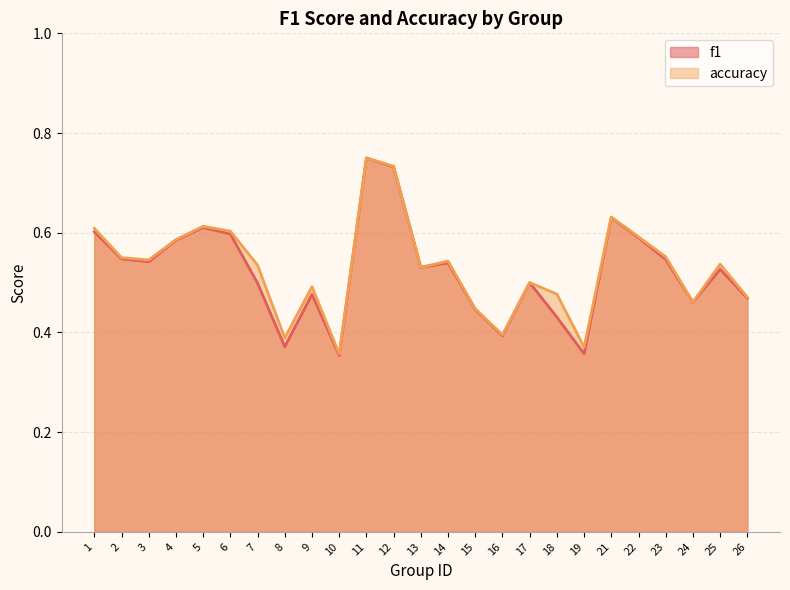

True or false: f1 has a value of 0.1 at 8.

False